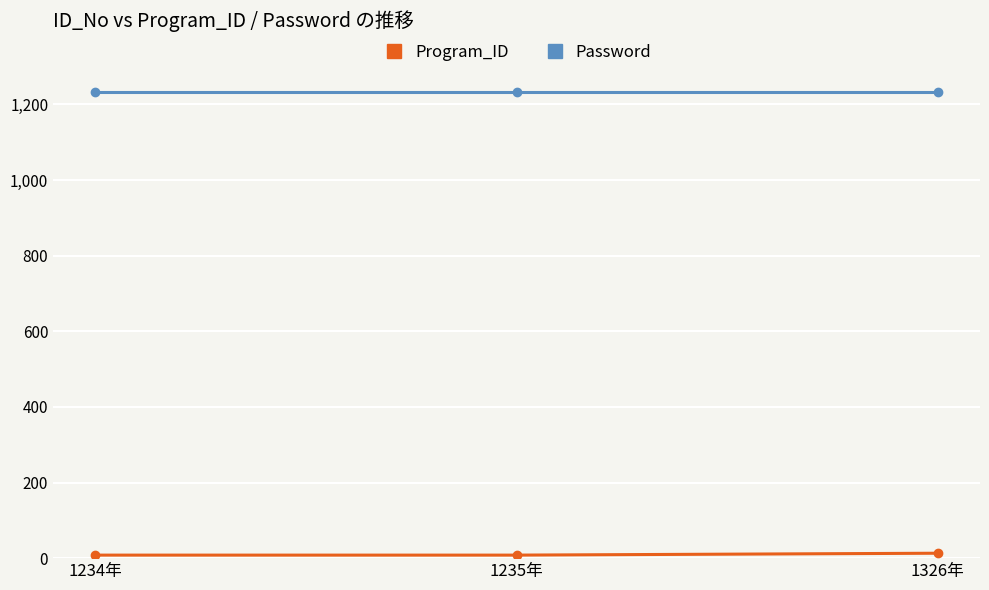

True or false: Password has a value of 1234 at 1326年.

True